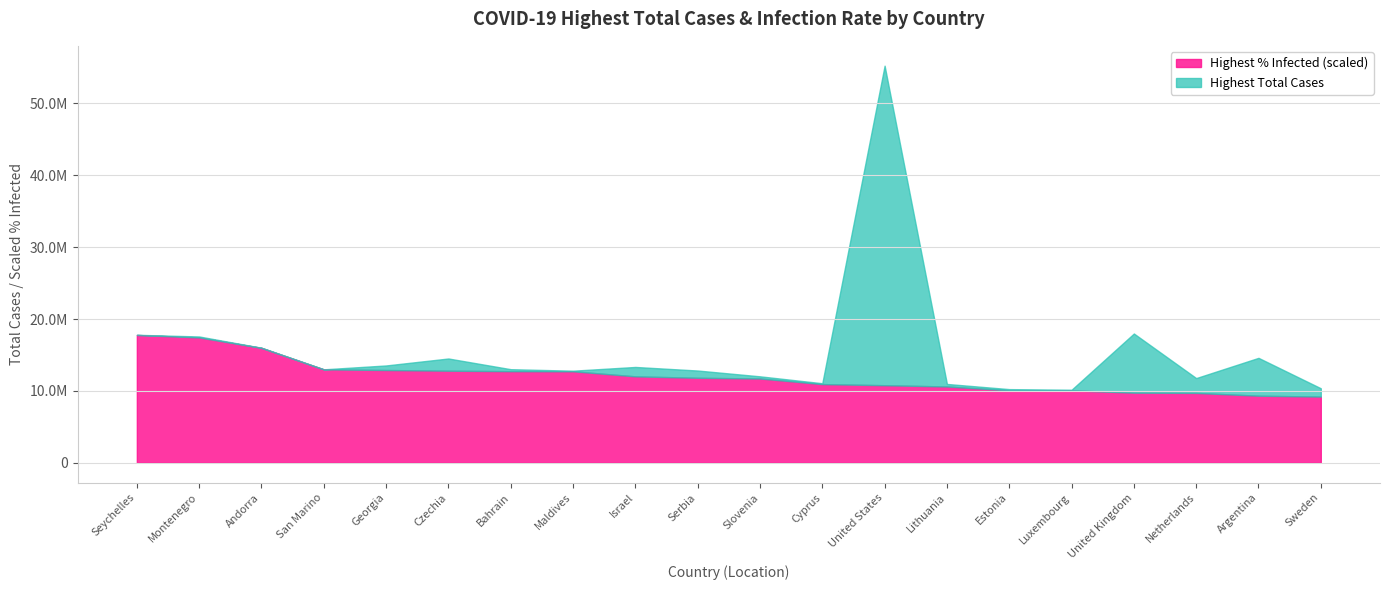

What are all the series names shown in the legend?

Highest % Infected (scaled), Highest Total Cases